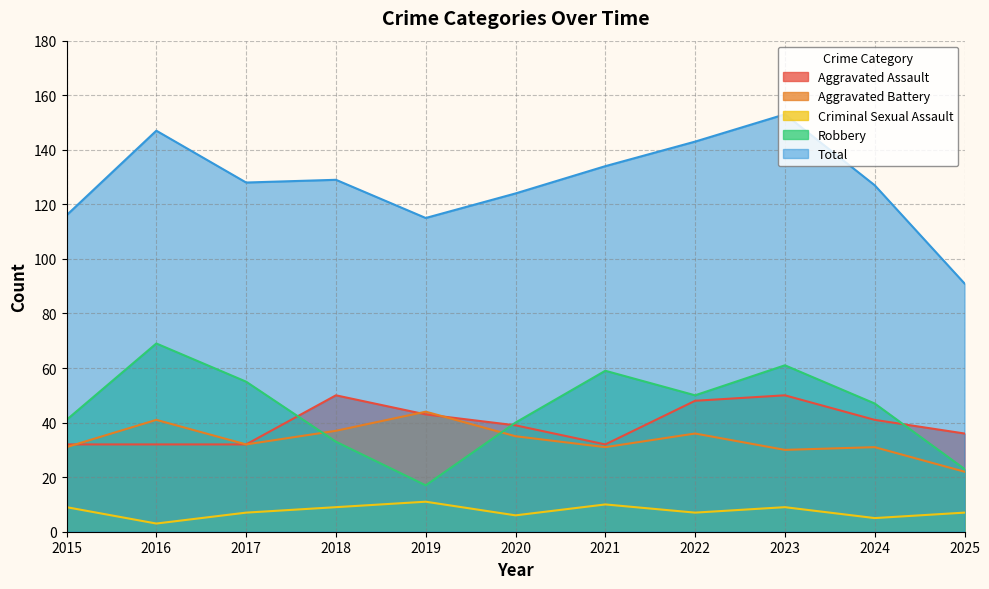

Reading left to right, list all the values displayed in this chart.

Aggravated Assault: 32	32	32	50	43	39	32	48	50	41	36
Aggravated Battery: 31	41	32	37	44	35	31	36	30	31	22
Criminal Sexual Assault: 9	3	7	9	11	6	10	7	9	5	7
Robbery: 41	69	55	33	17	40	59	50	61	47	23
Total: 116	147	128	129	115	124	134	143	153	127	91